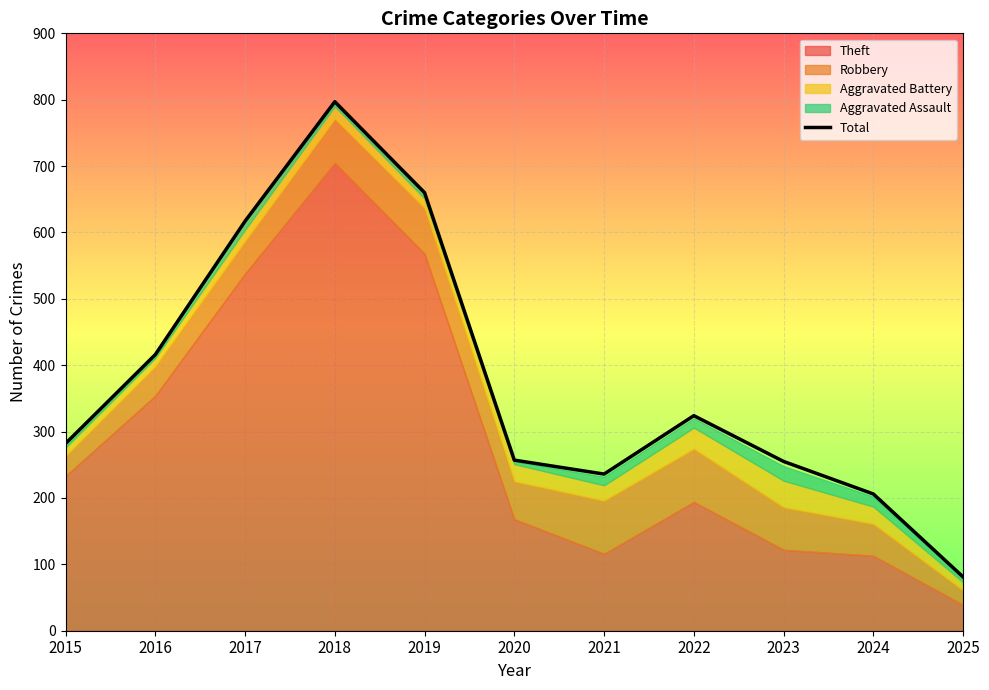

List the labels in order of value, largest first.

2018, 2019, 2017, 2016, 2022, 2015, 2020, 2023, 2021, 2024, 2025